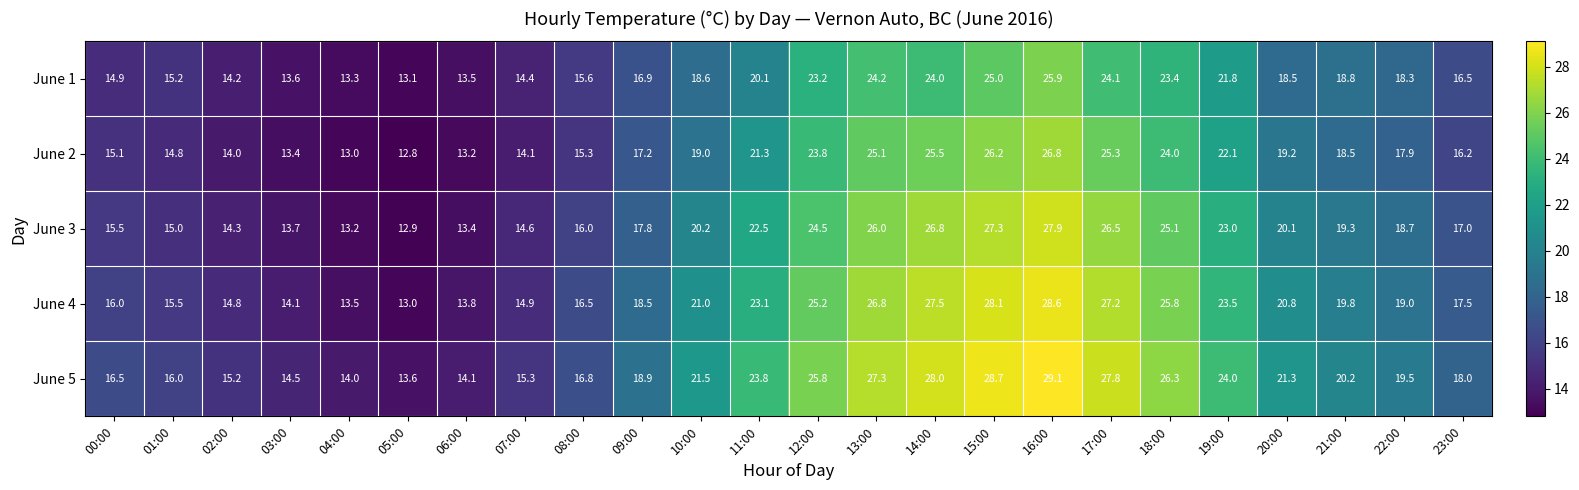

List the labels in order of June 1 value, smallest first.

05:00, 04:00, 06:00, 03:00, 02:00, 07:00, 00:00, 01:00, 08:00, 23:00, 09:00, 22:00, 20:00, 10:00, 21:00, 11:00, 19:00, 12:00, 18:00, 14:00, 17:00, 13:00, 15:00, 16:00